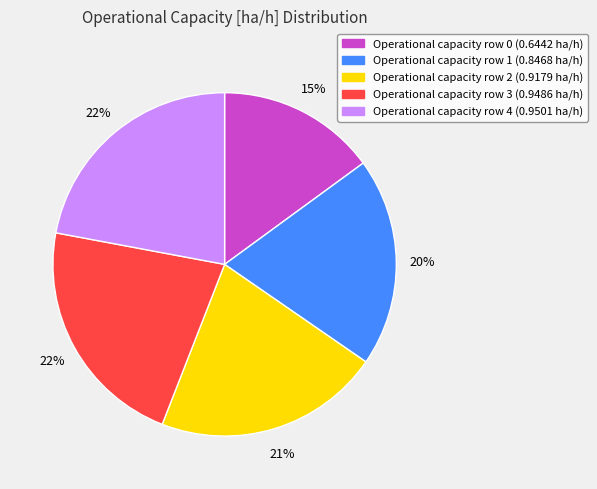

How many segments does this pie chart have?

5